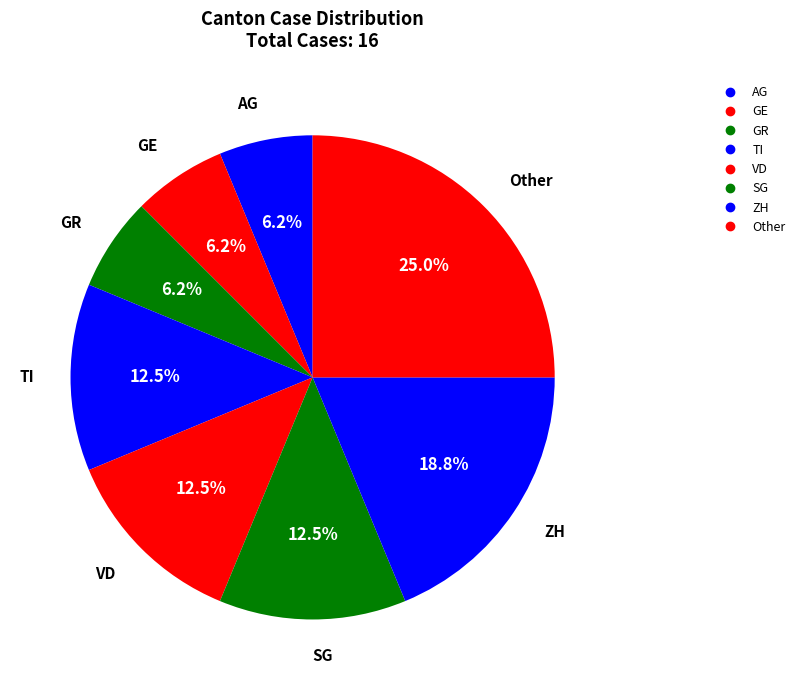

How many slices are in this pie chart?

8